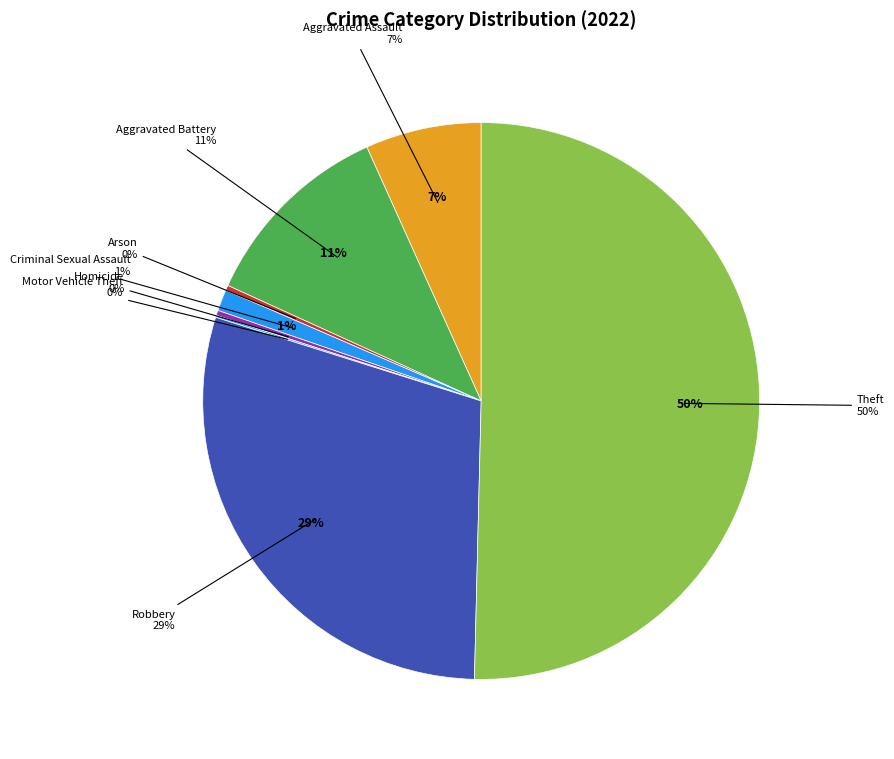

Is the sum of Homicide and Robbery greater than half?

No